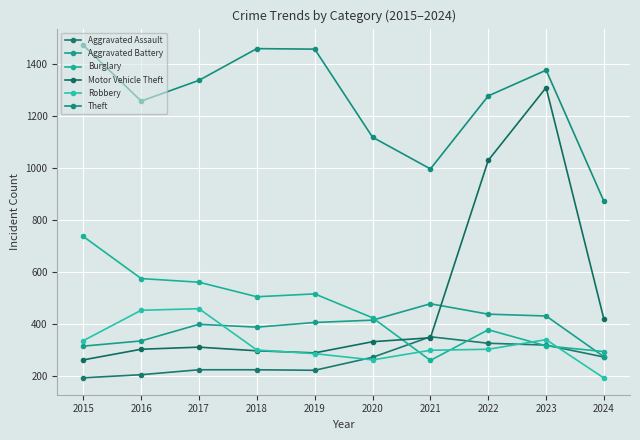

Which has a higher value, 2023 or 2015?

2023